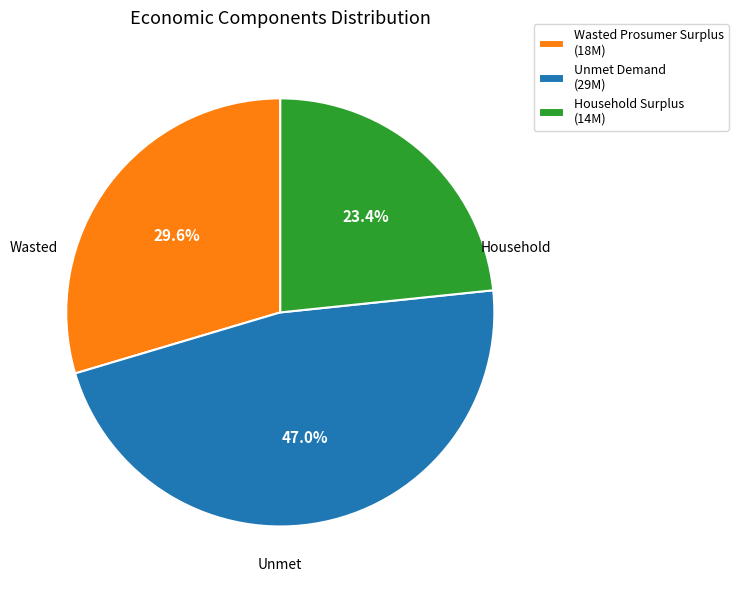

What is the largest slice in the pie chart?

Unmet Demand